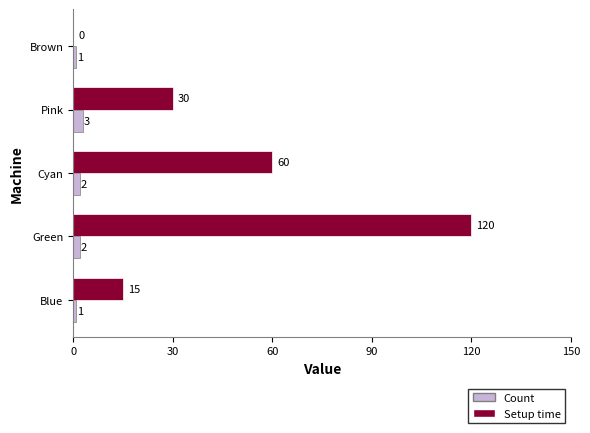

The value of Setup time at Blue is 15. True or false?

True